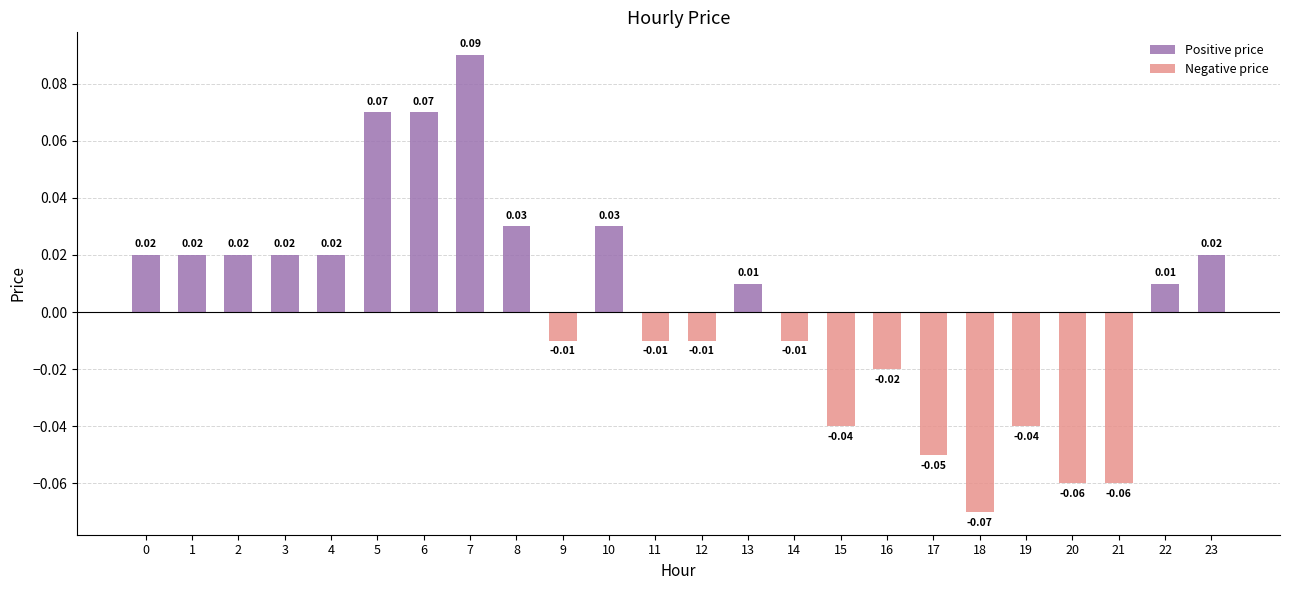

Which has a higher value, 21 or 18?

21